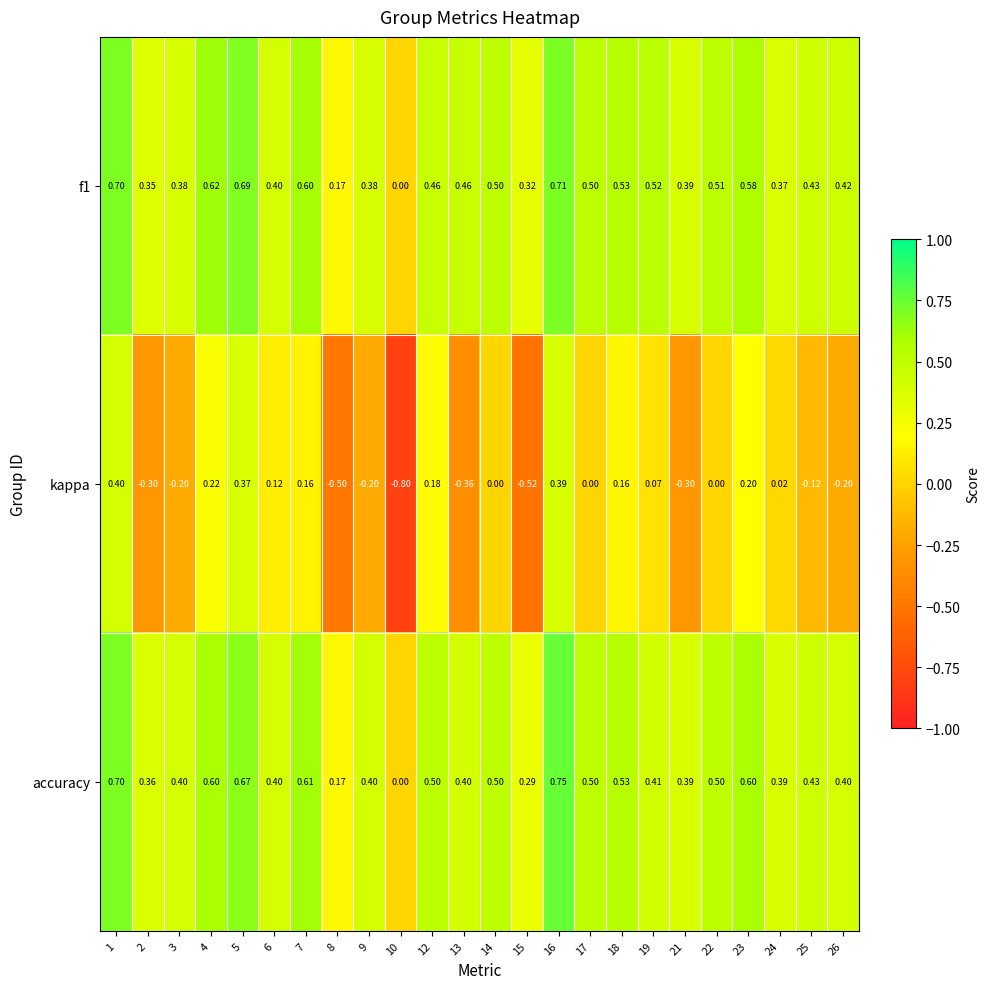

Is the value of f1 at 6 greater than the value of accuracy at 16?

No